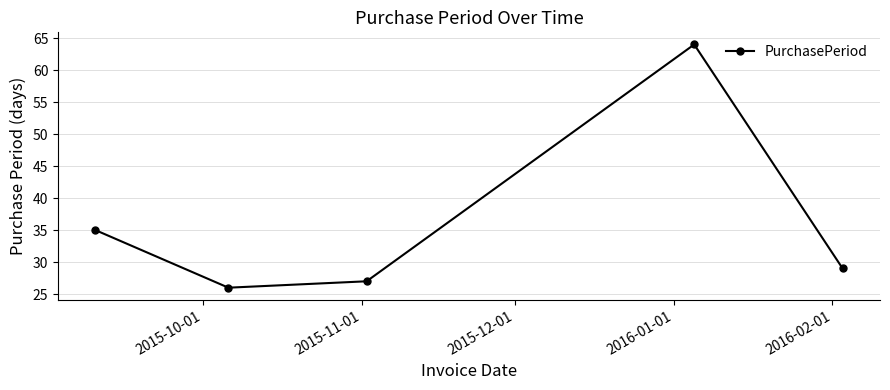

Reading left to right, what are all the values shown in this chart?

35	26	27	64	29